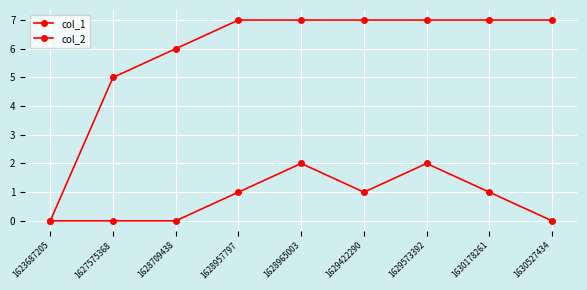

The col_1 series shows 7 at 1628965003. True or false?

True